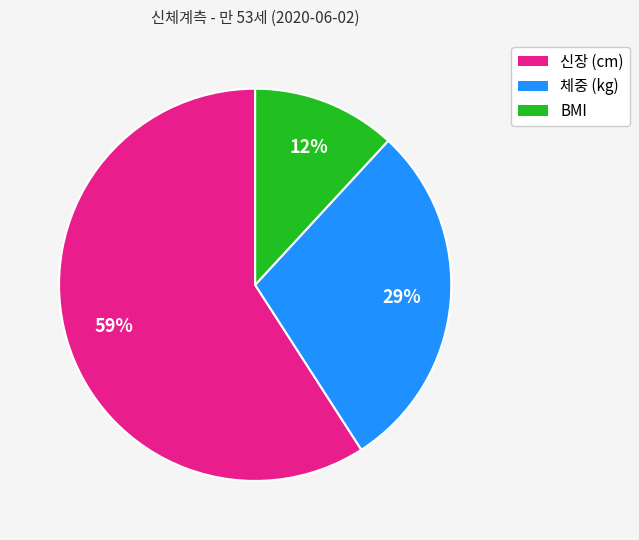

Combined, do 체중 (kg) and 신장 (cm) account for over 50%?

Yes